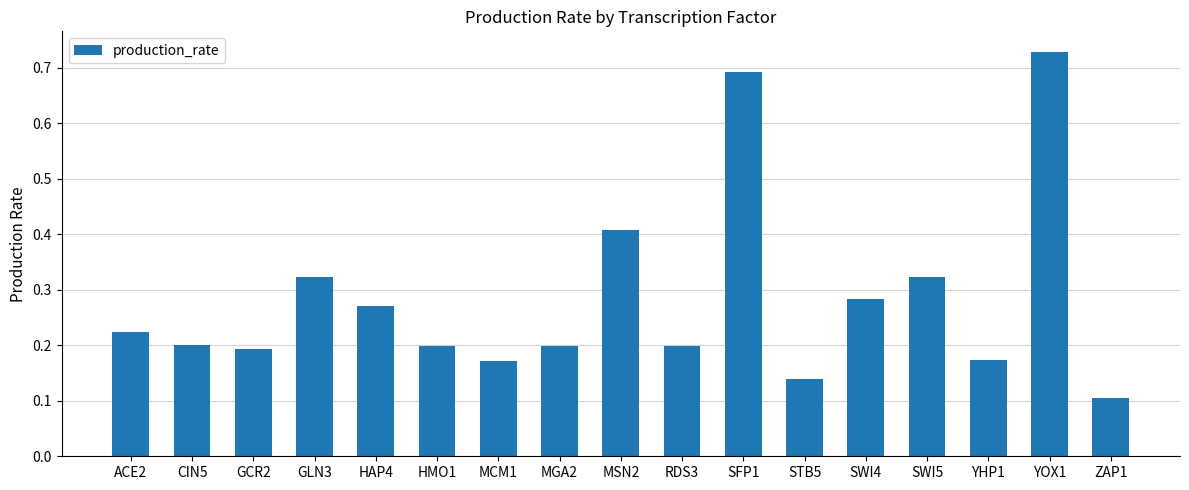

Where is the data nearest to the value 0?

ZAP1